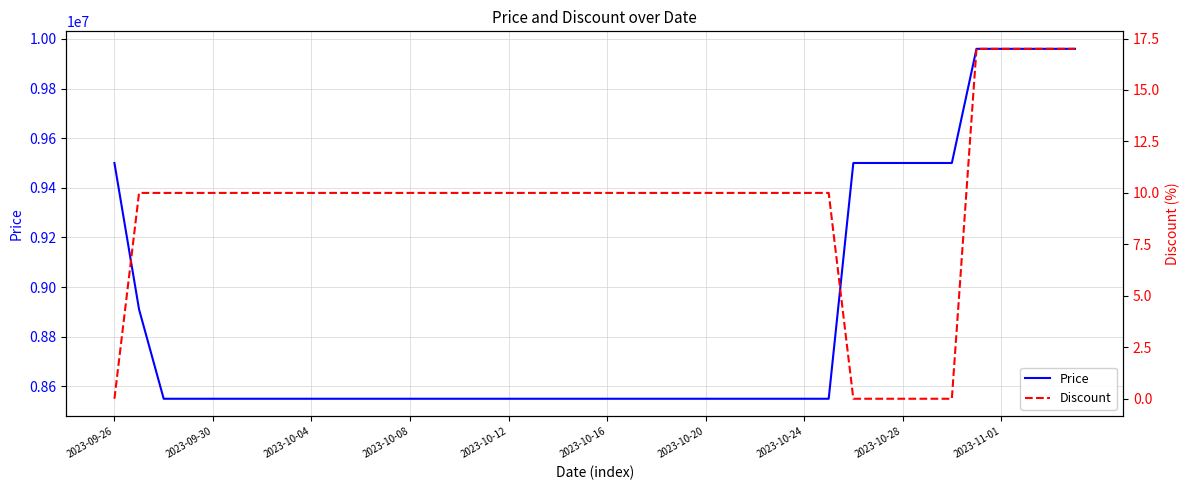

The value of Price at 22 is 8550000. True or false?

True